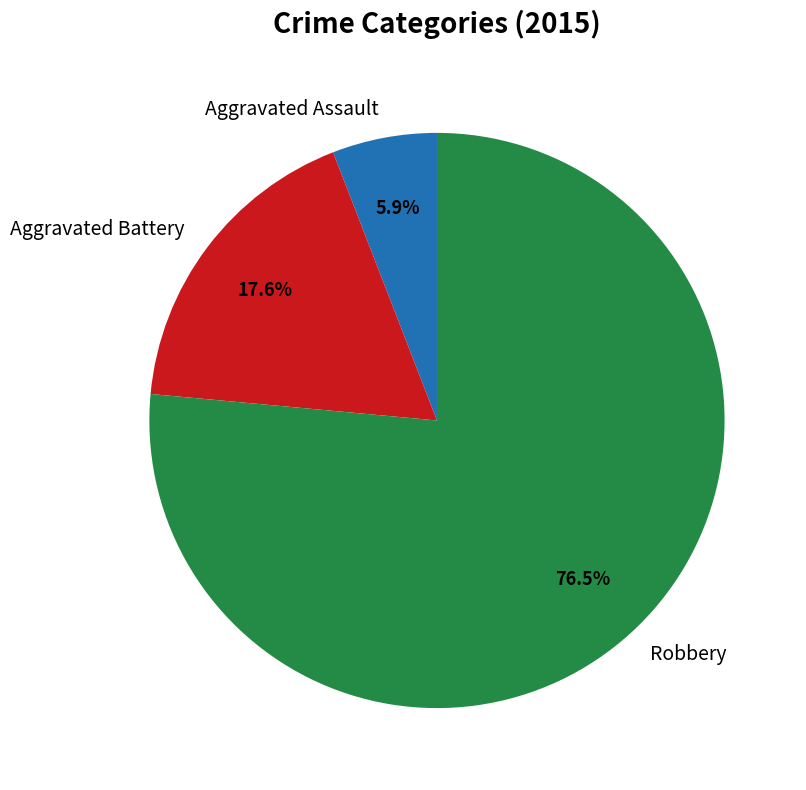

Is it true that Aggravated Assault is 18% of the pie?

False